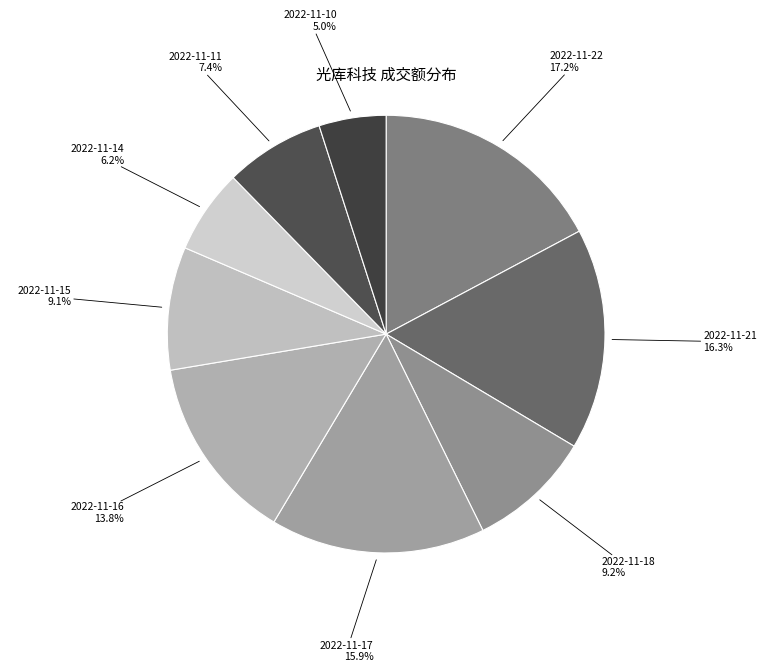

To the nearest percent, what is the difference between the 2022-11-10 and 2022-11-11 slice percentages?

2%